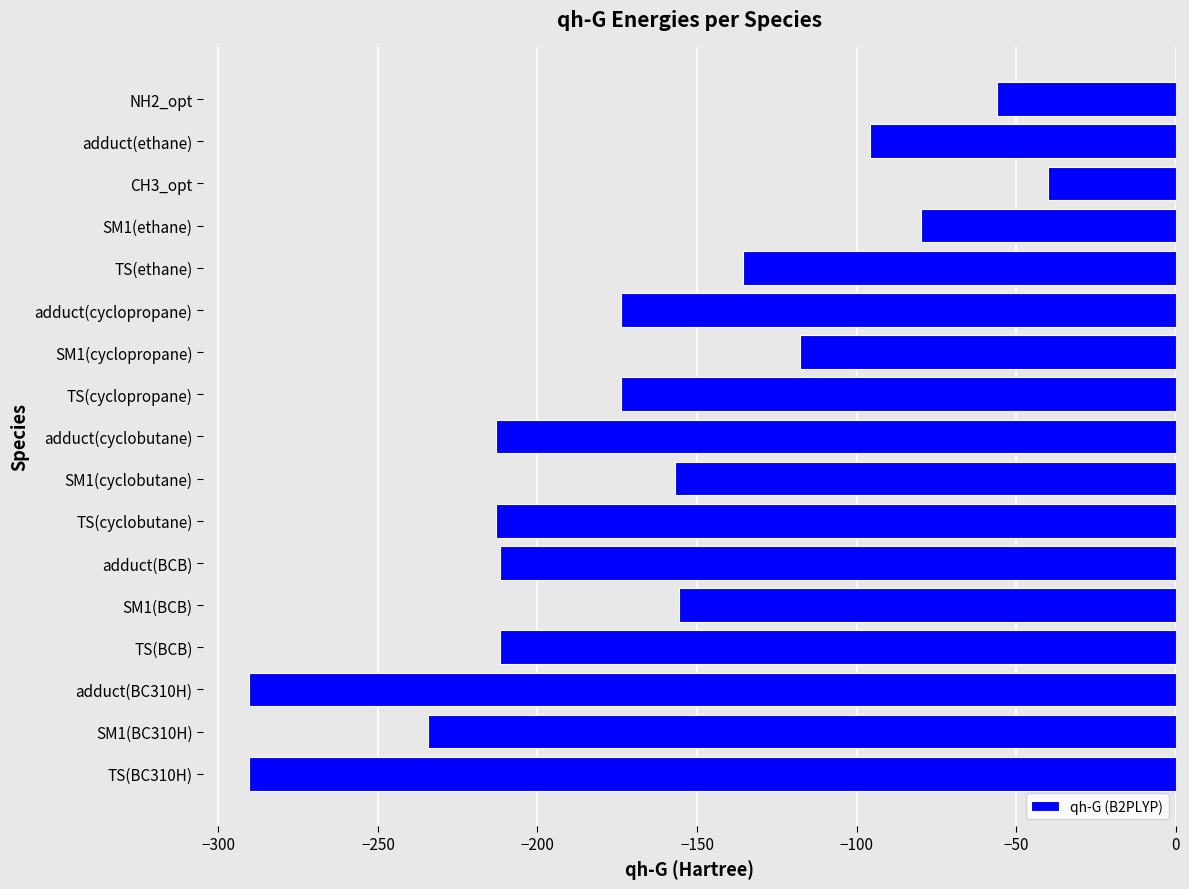

Between TS(BC310H) and NH2_opt, which is larger?

NH2_opt